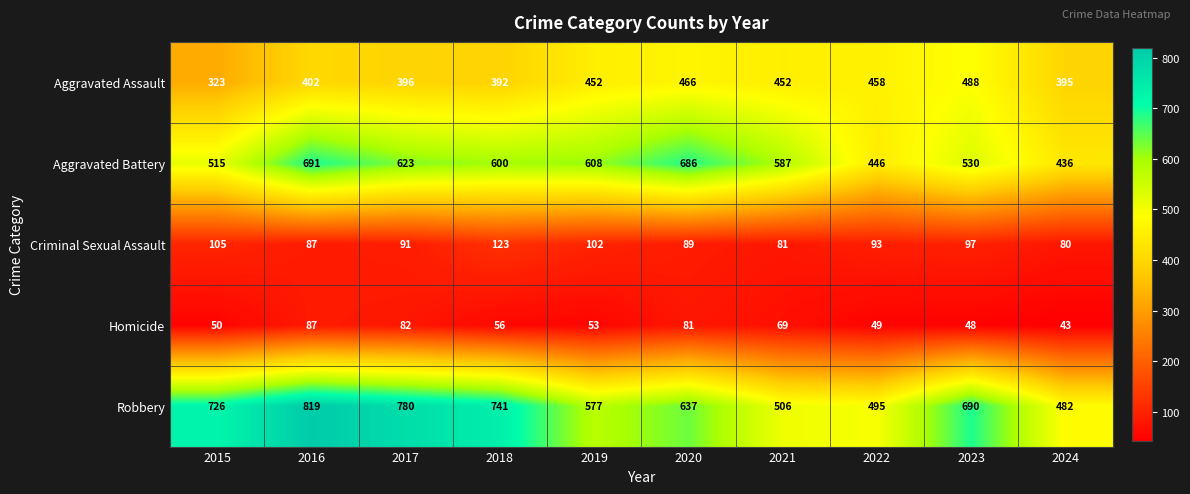

What is the total value across all series at 2017?

1972